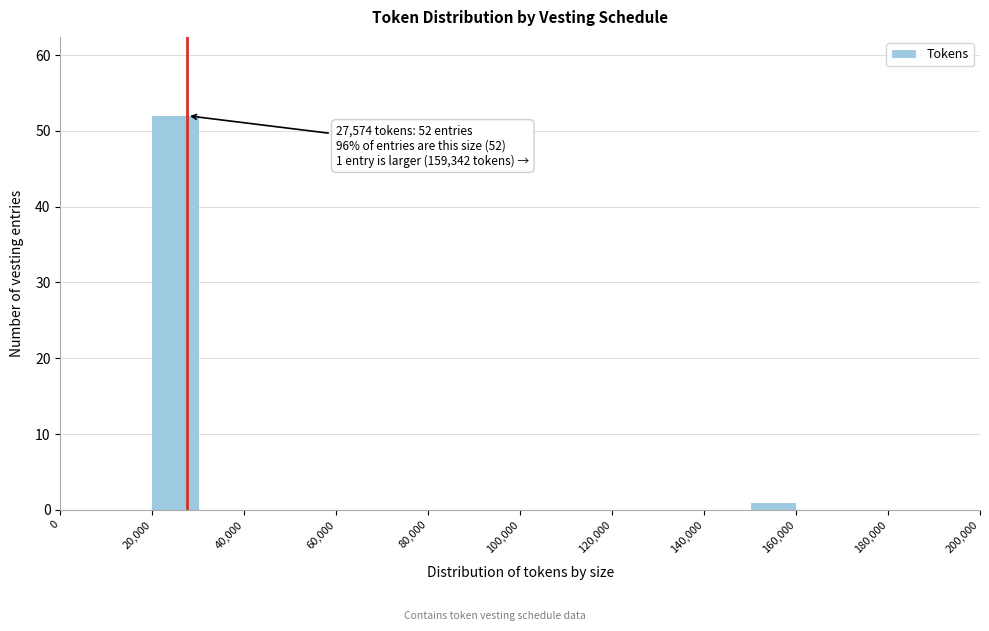

Which range on the x-axis has the tallest bar?

20000 to 30000